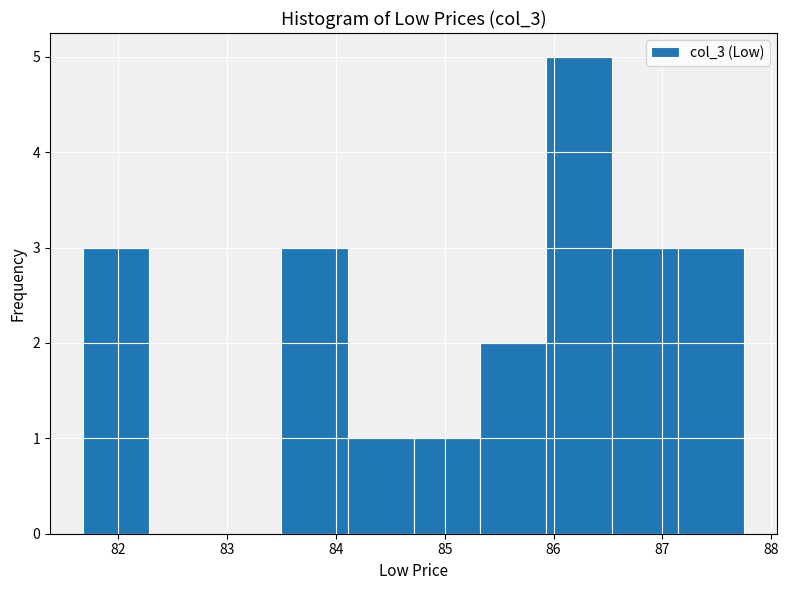

Reading left to right, transcribe this chart: for each bar, give the range it covers on the x-axis and its height. Neither the bar edges nor the heights are printed on the chart, so give them approximately, as read against the axes.

81.7 to 82.3: 3
82.3 to 82.9: 0
82.9 to 83.5: 0
83.5 to 84.1: 3
84.1 to 84.7: 1
84.7 to 85.3: 1
85.3 to 85.9: 2
85.9 to 86.5: 5
86.5 to 87.1: 3
87.1 to 87.8: 3